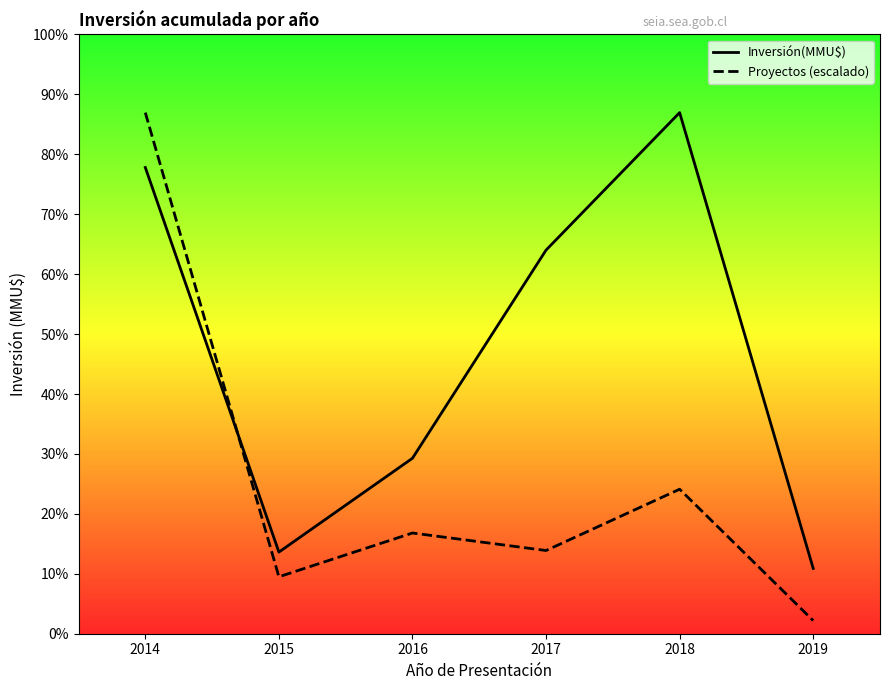

Which has a higher value, 2016 or 2014?

2014